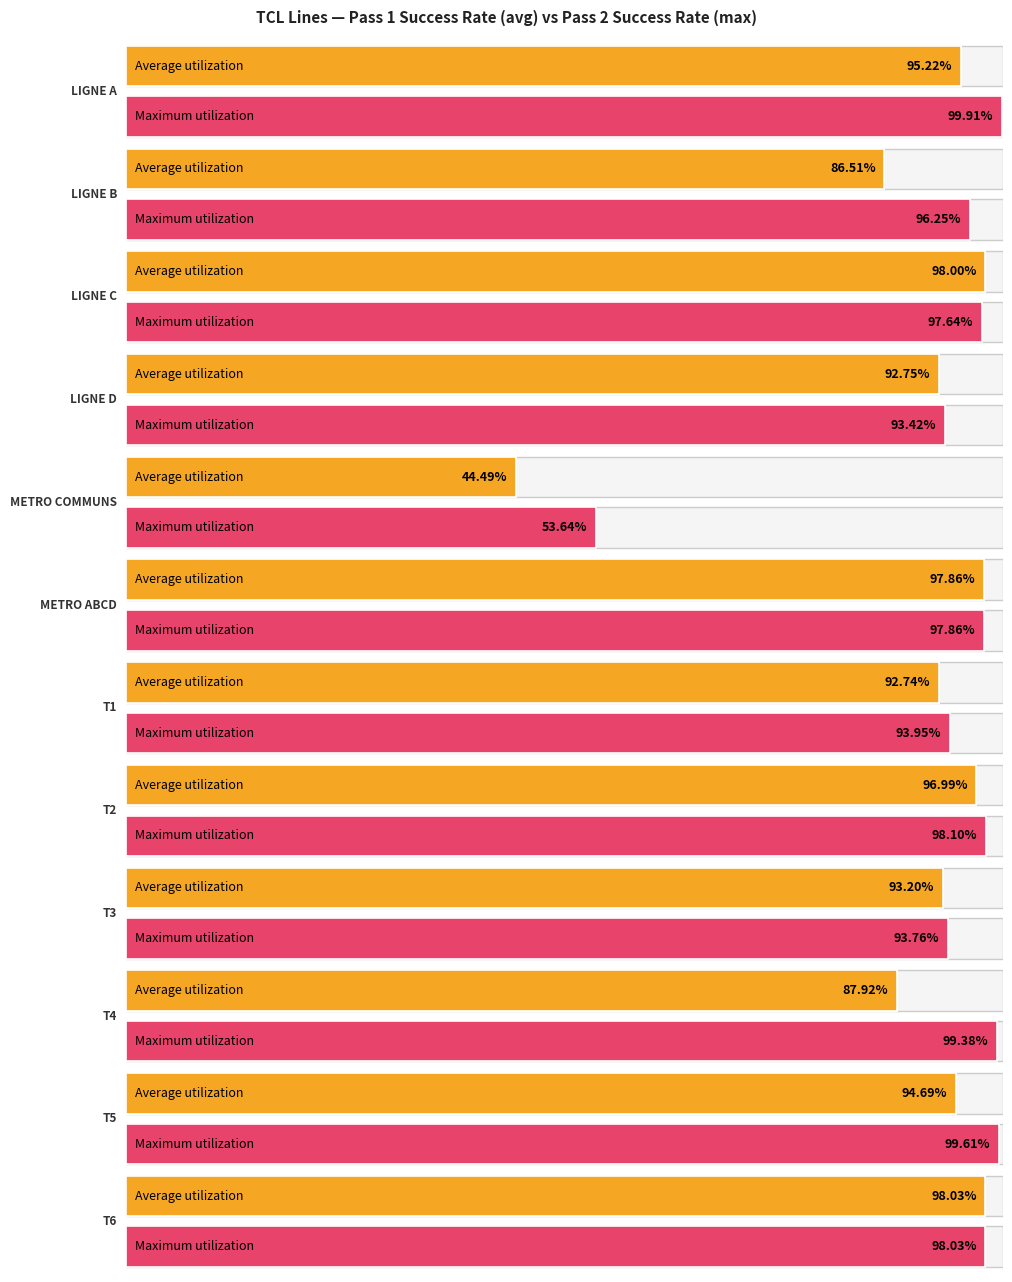

What position from the left is T4?

10